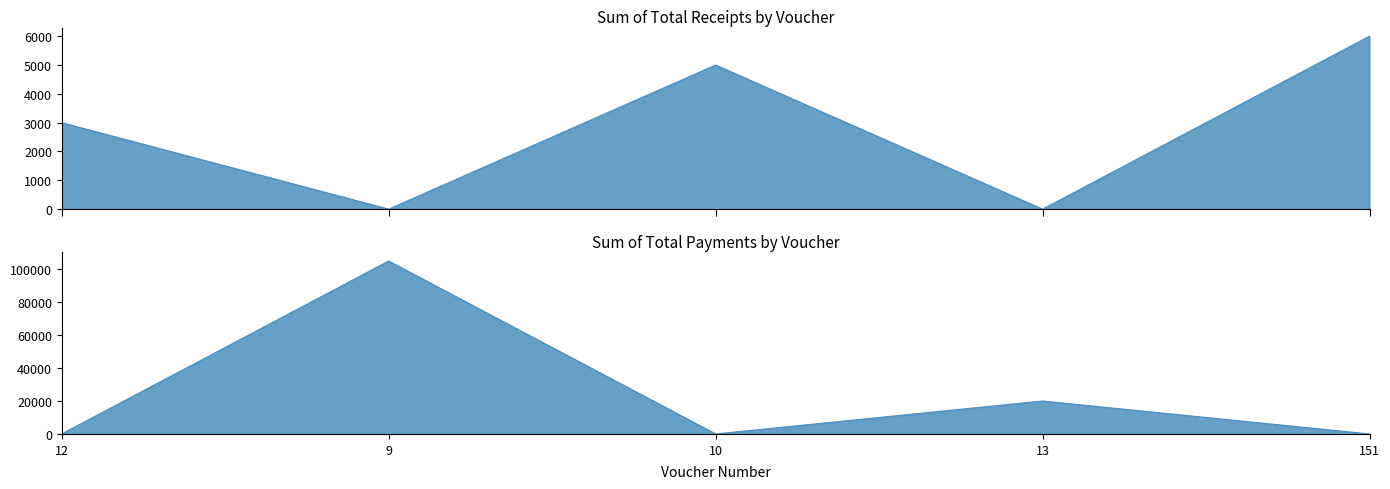

At how many categories does at least one series exceed 52488?

1